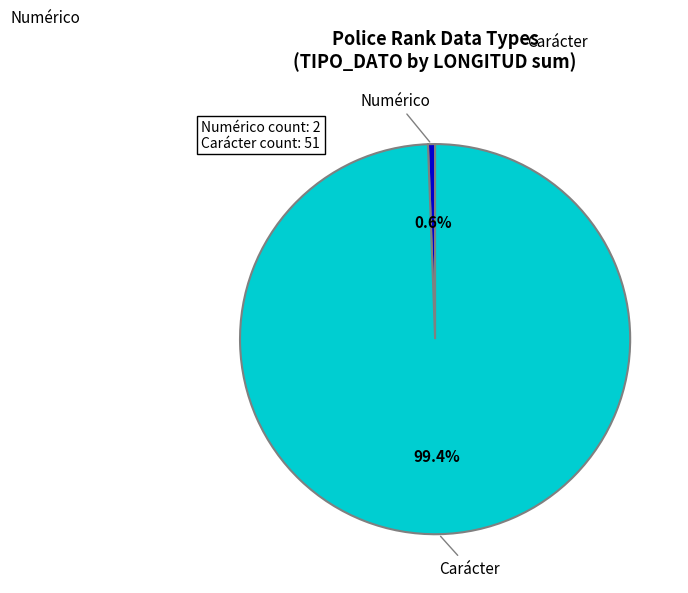

Which slice is the smallest?

Numérico